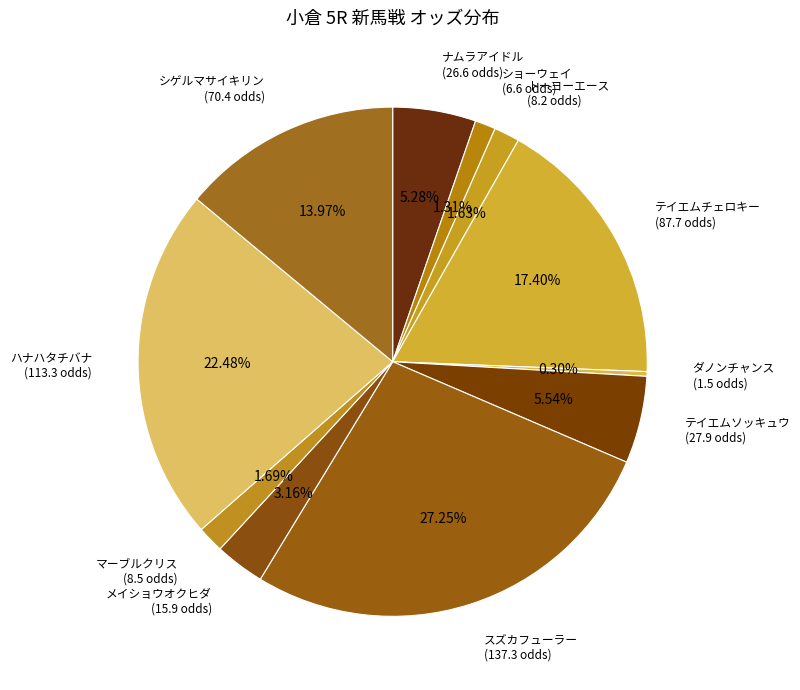

Which slice is the largest?

スズカフューラー